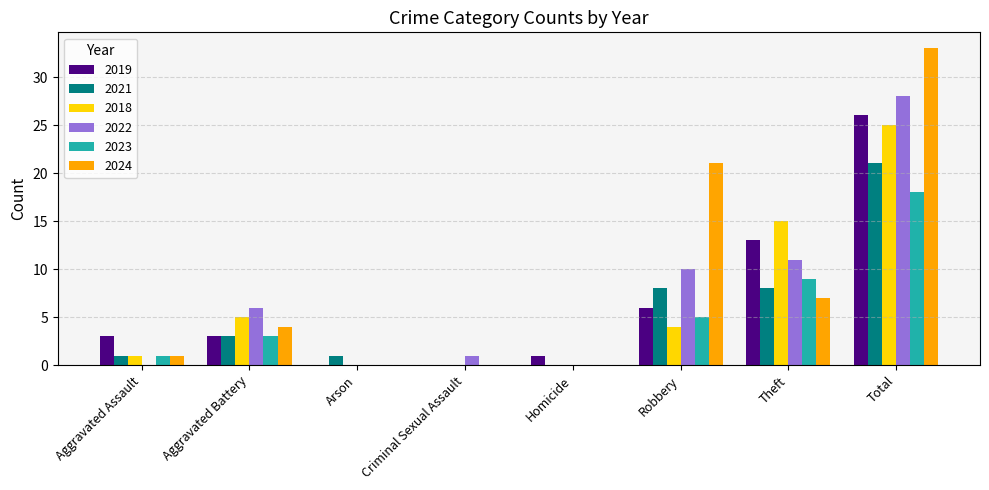

Where is 2018 nearest to the value 12?

Theft